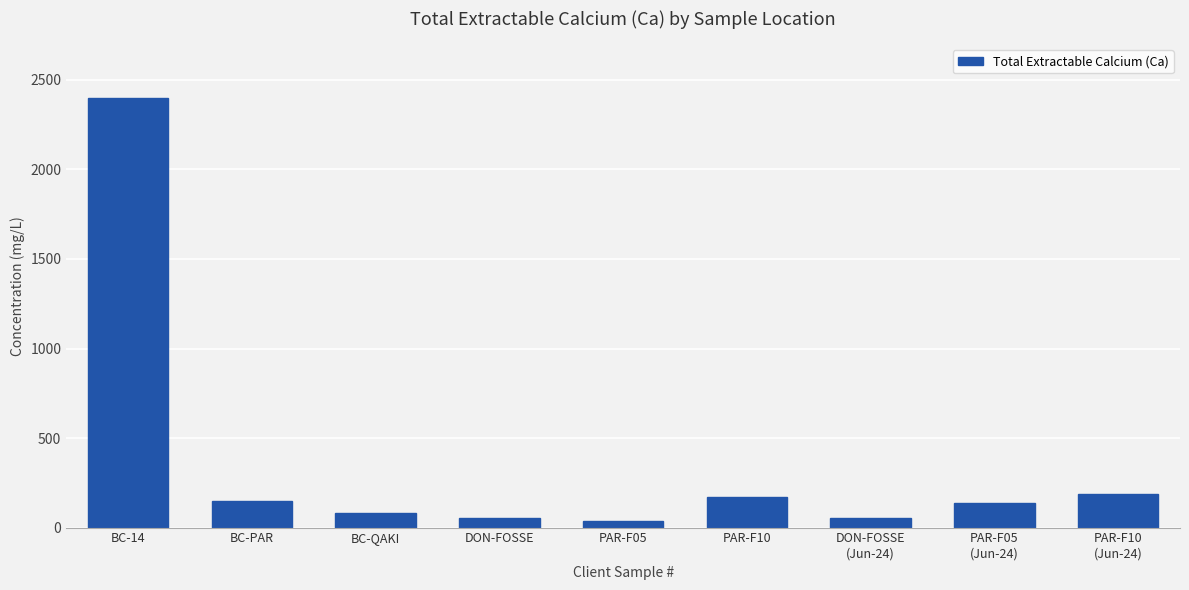

The value at BC-14 is 2400. True or false?

True